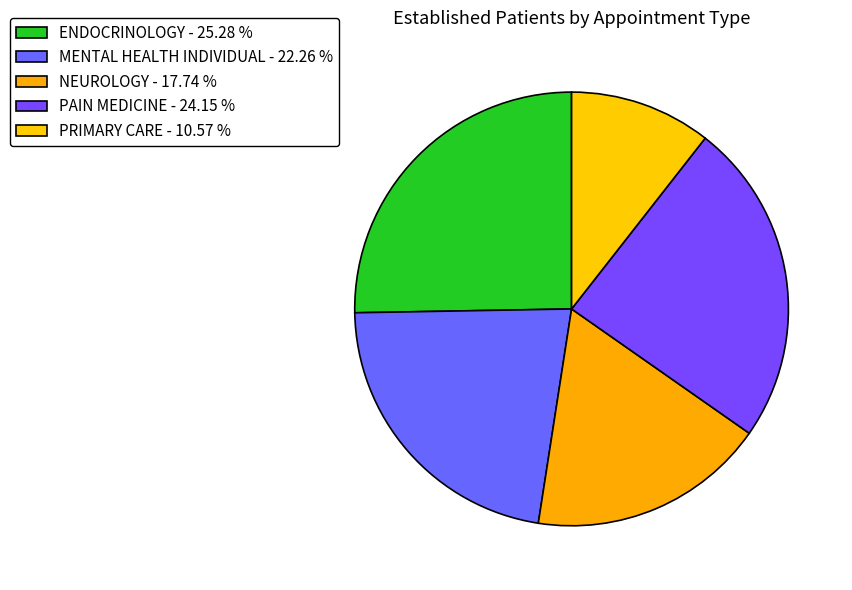

Rank the categories by value from lowest to highest.

PRIMARY CARE - 10.57 %, NEUROLOGY - 17.74 %, MENTAL HEALTH INDIVIDUAL - 22.26 %, PAIN MEDICINE - 24.15 %, ENDOCRINOLOGY - 25.28 %